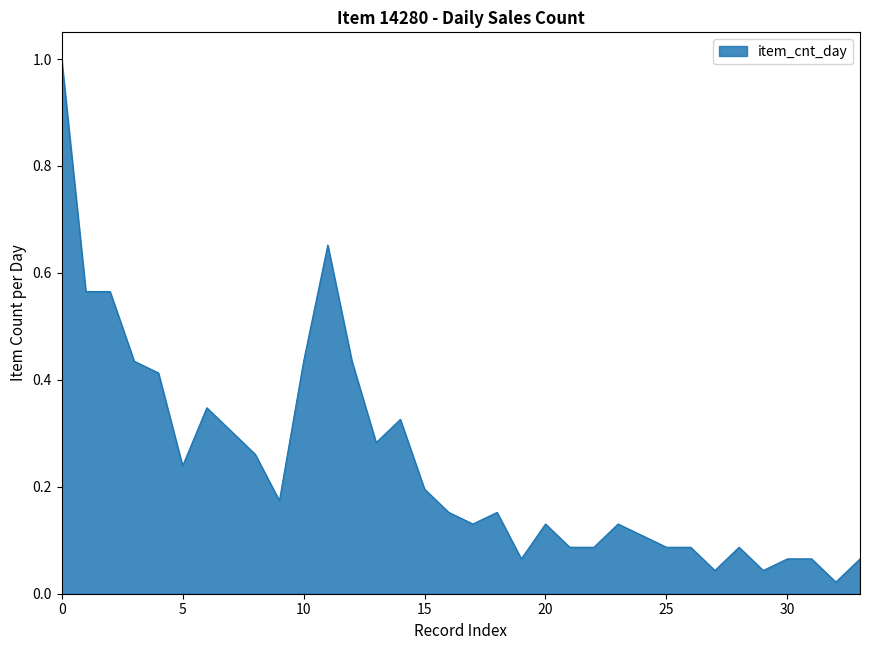

What is the maximum value shown in the chart?

1.0